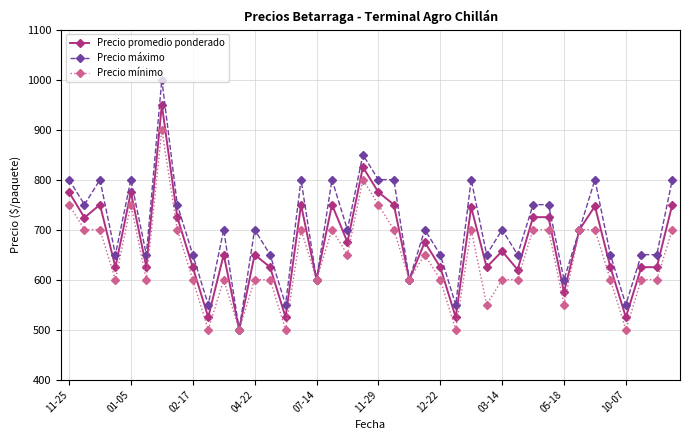

What is the value of the Precio máximo point at the 37th from the left?

550